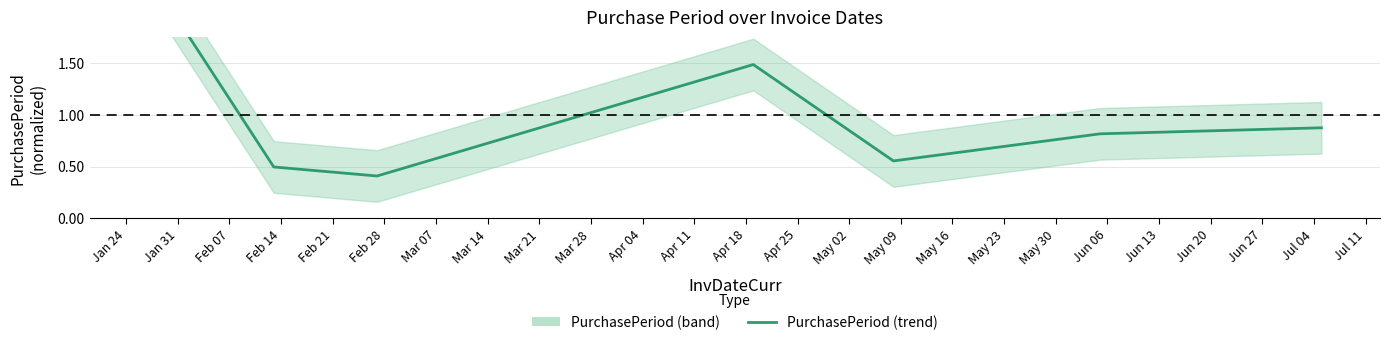

What is the difference between the maximum and minimum values?

2.0